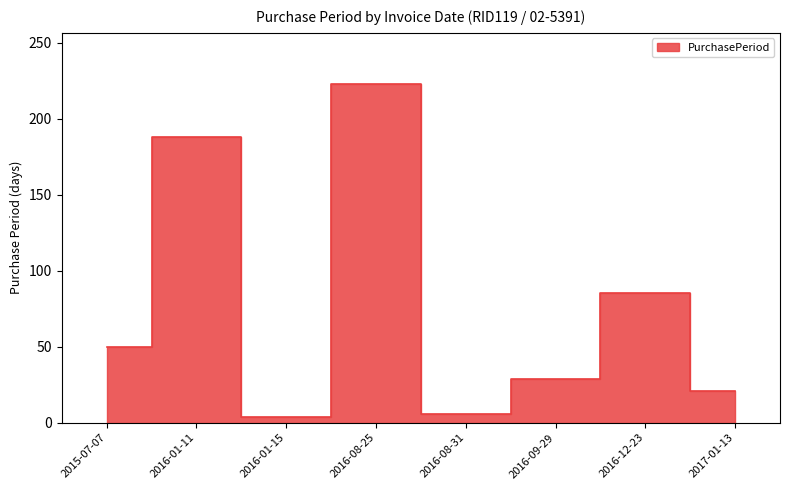

Reading left to right, list all the values displayed in this chart.

50	188	4	223	6	29	85	21